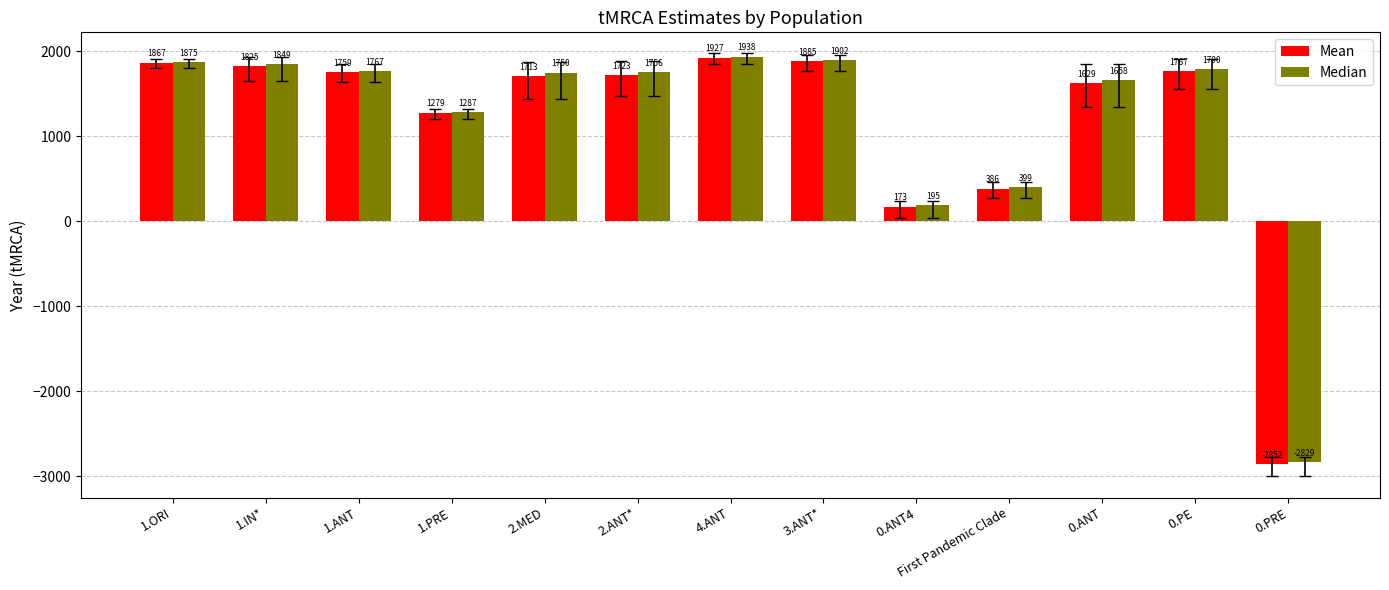

What is the value of the Mean bar at the 1st from the left?

1867